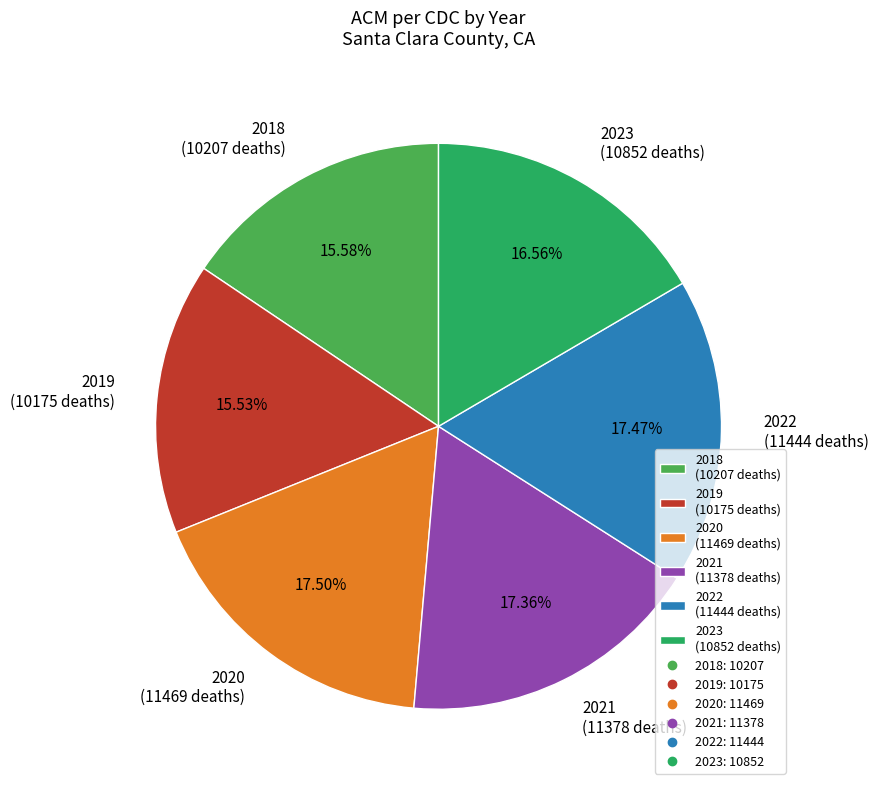

Count the number of slices in the pie.

6